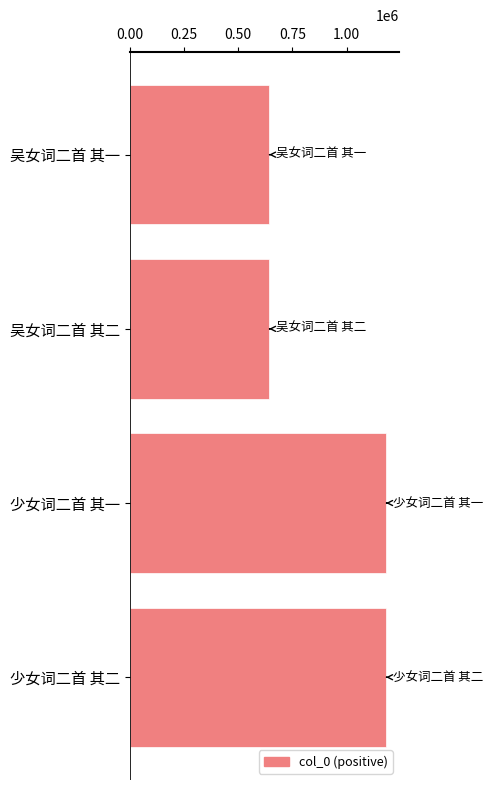

True or false: the data shows 321670 at 吴女词二首 其一.

False